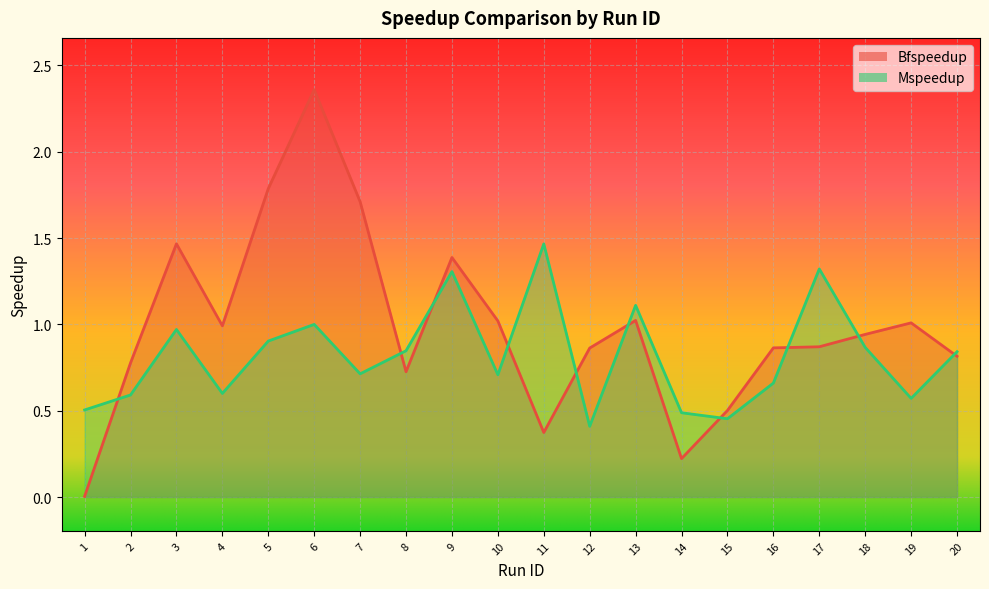

What is the average value of the Mspeedup series?

0.8